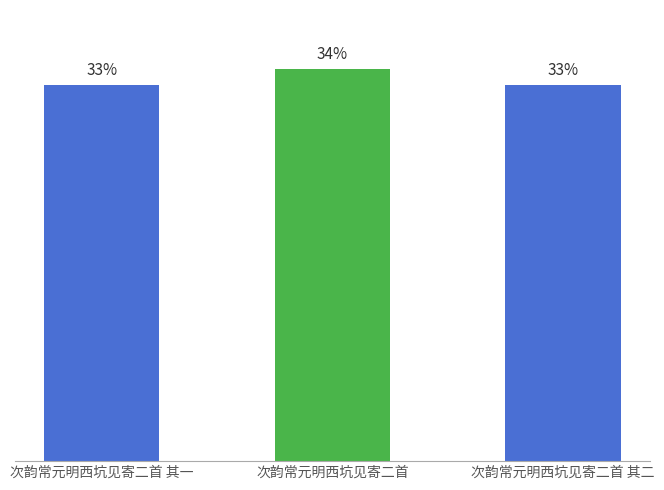

Approximately how many times larger is the value at 次韵常元明西坑见寄二首 其二 compared to 次韵常元明西坑见寄二首 其一?

1.0